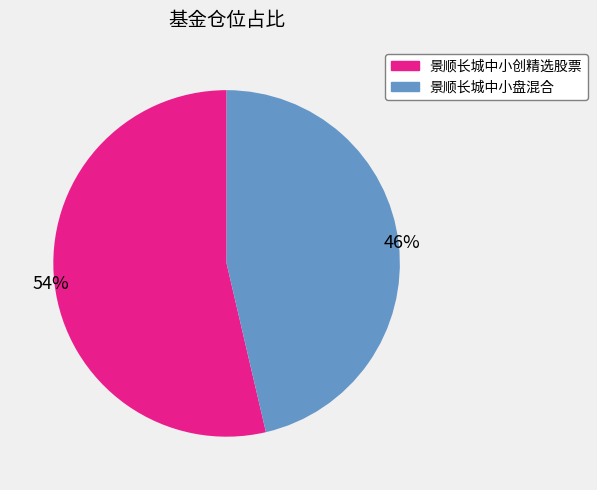

Do 景顺长城中小创精选股票 and 景顺长城中小盘混合 together represent more than half of the pie?

Yes